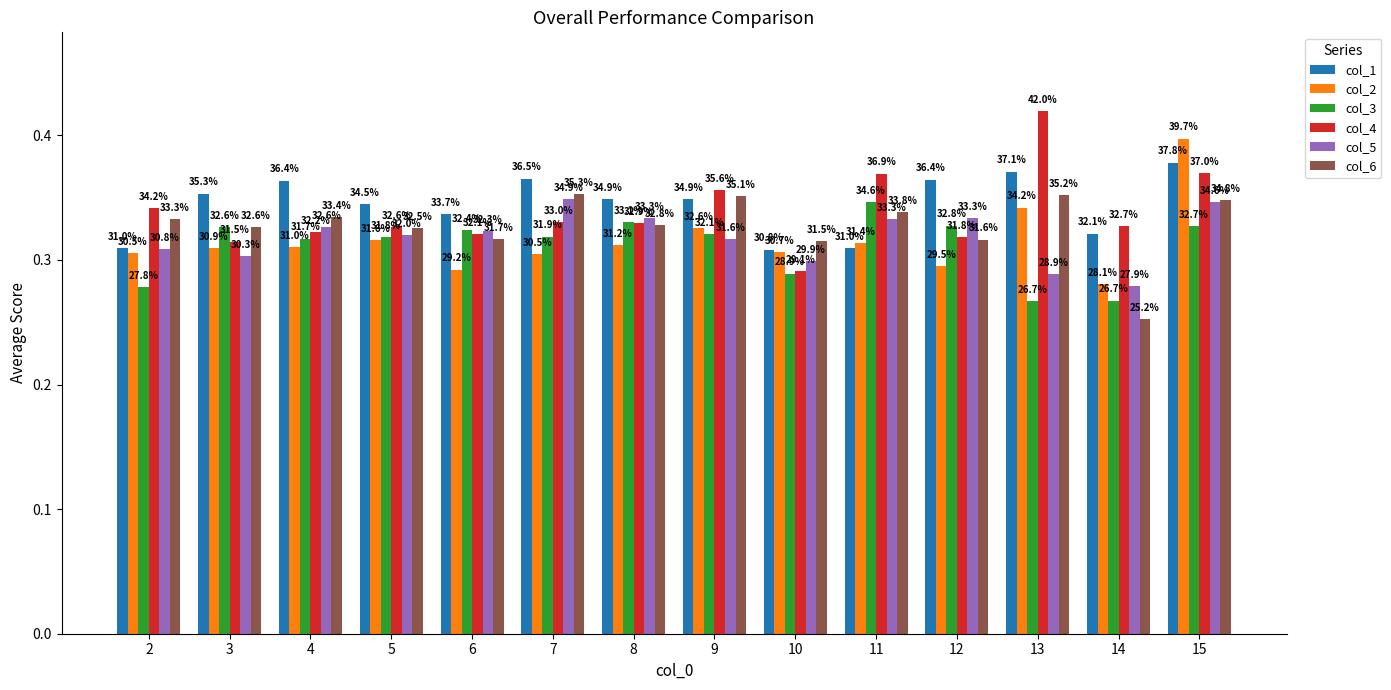

Rank the series at 5 from highest to lowest value.

col_1, col_4, col_6, col_5, col_3, col_2